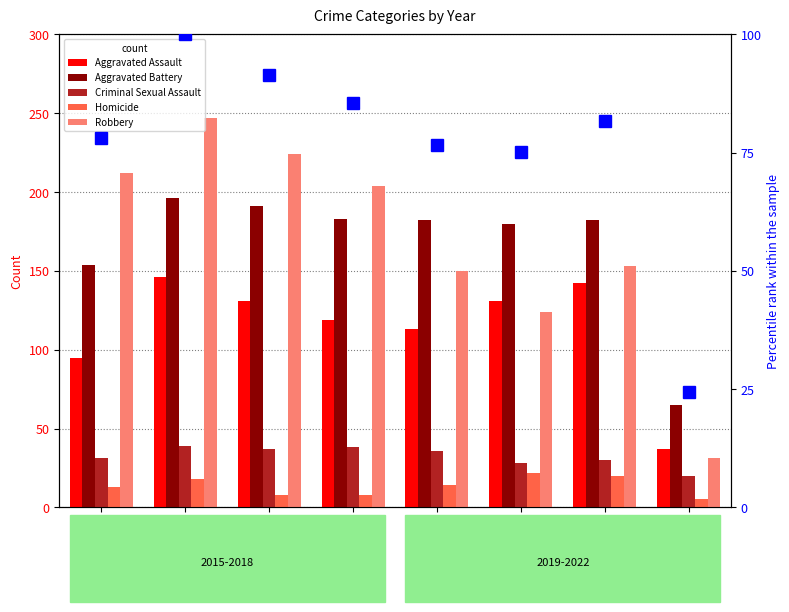

Where is Aggravated Battery nearest to the value 130?

2015